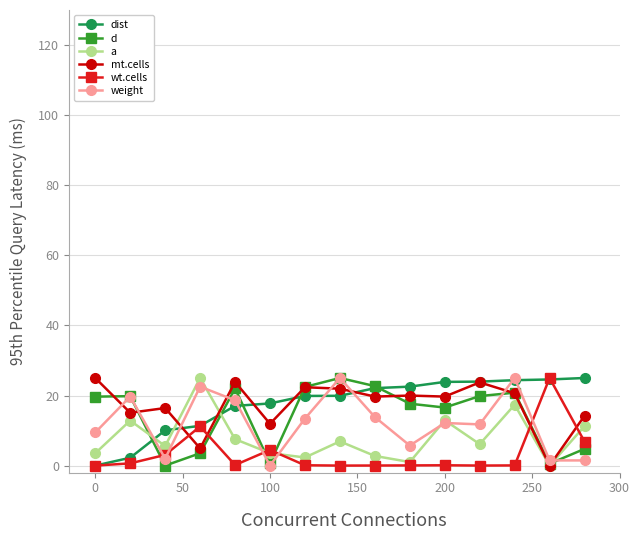

What is the value of the d point at the 5th from the left?

22.0